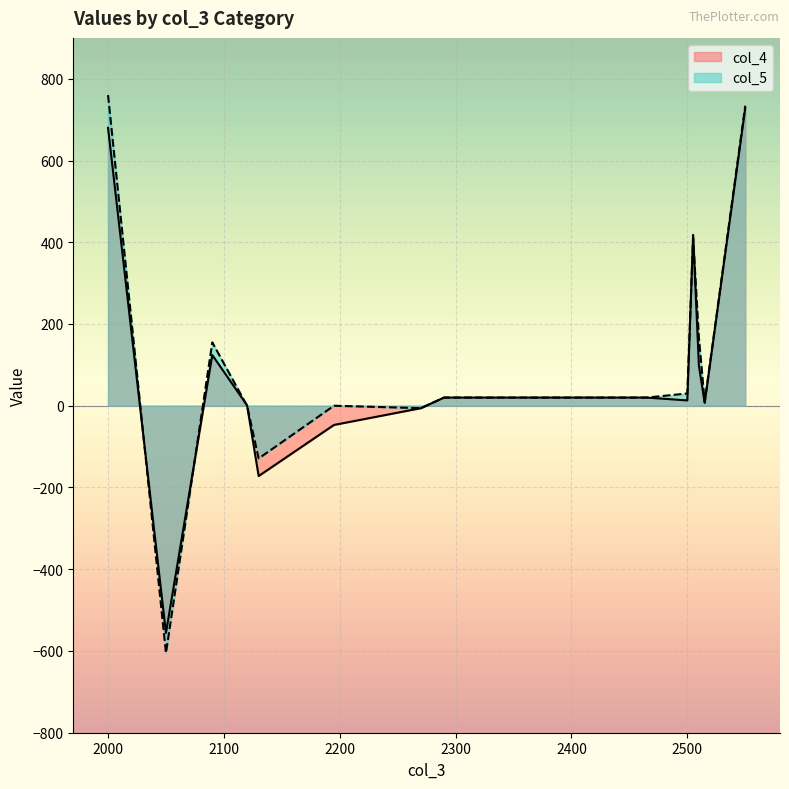

At how many categories does at least one series exceed 529?

2